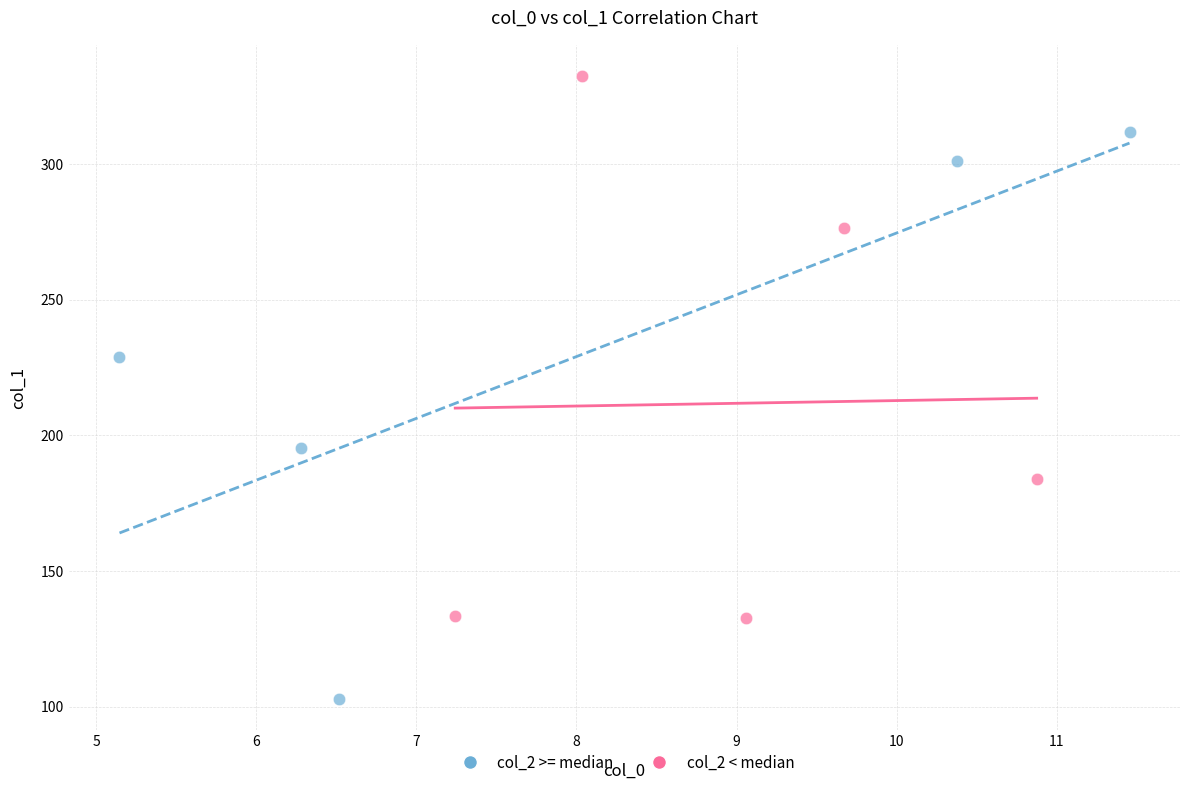

What are all the series names shown in the legend?

col_2 >= median, col_2 < median